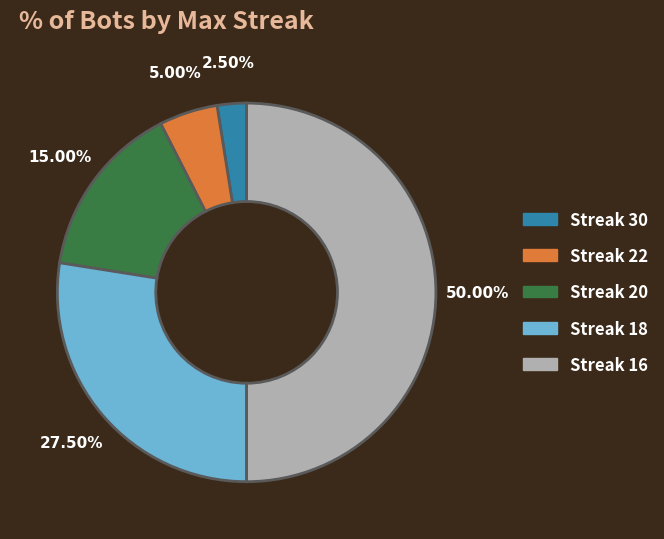

Count the number of slices in the pie.

5